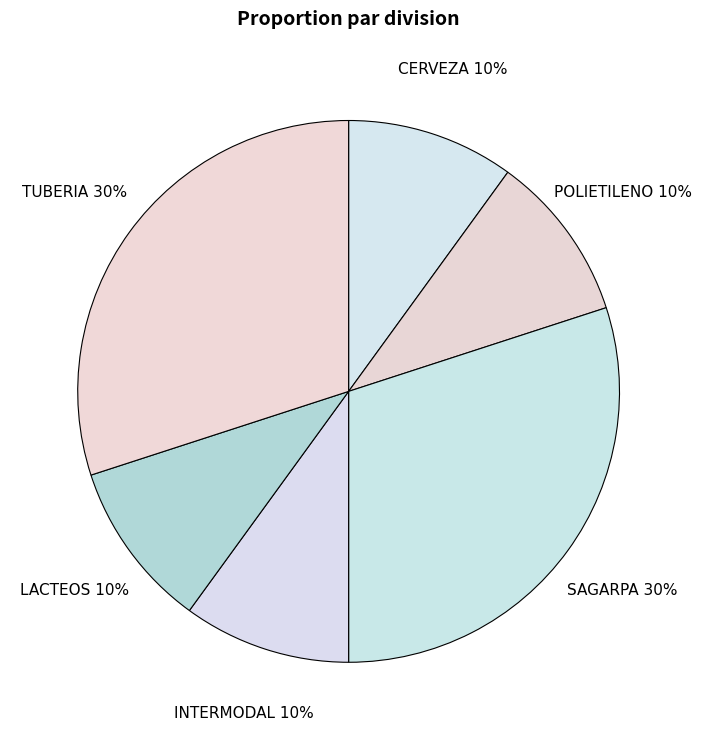

Does SAGARPA represent more than half of the total?

No